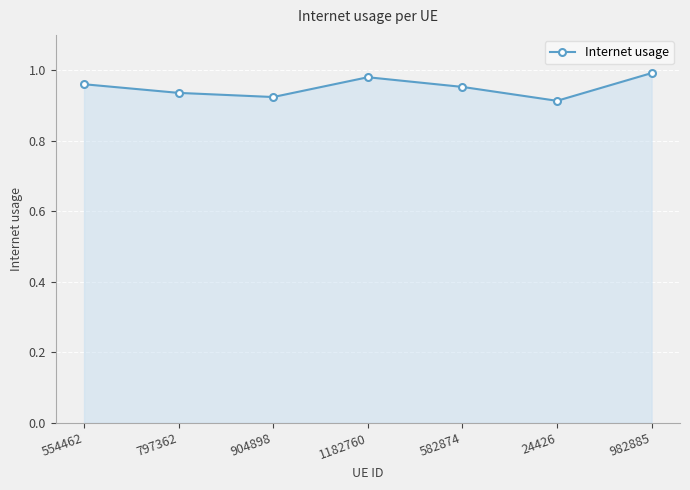

What is the label of the 4th point from the left?

1182760